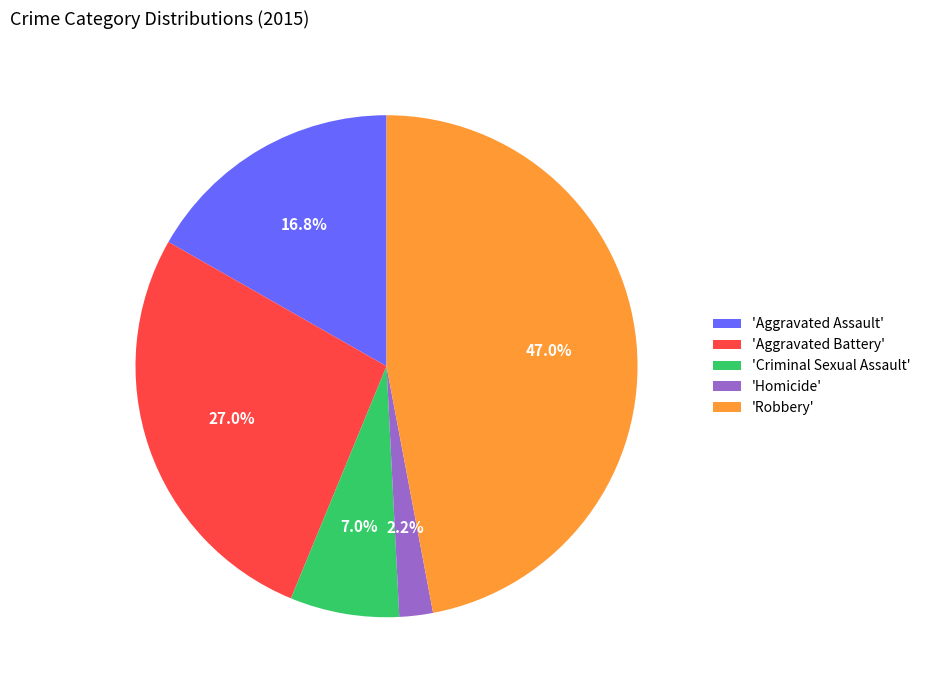

How many slices are in this pie chart?

5